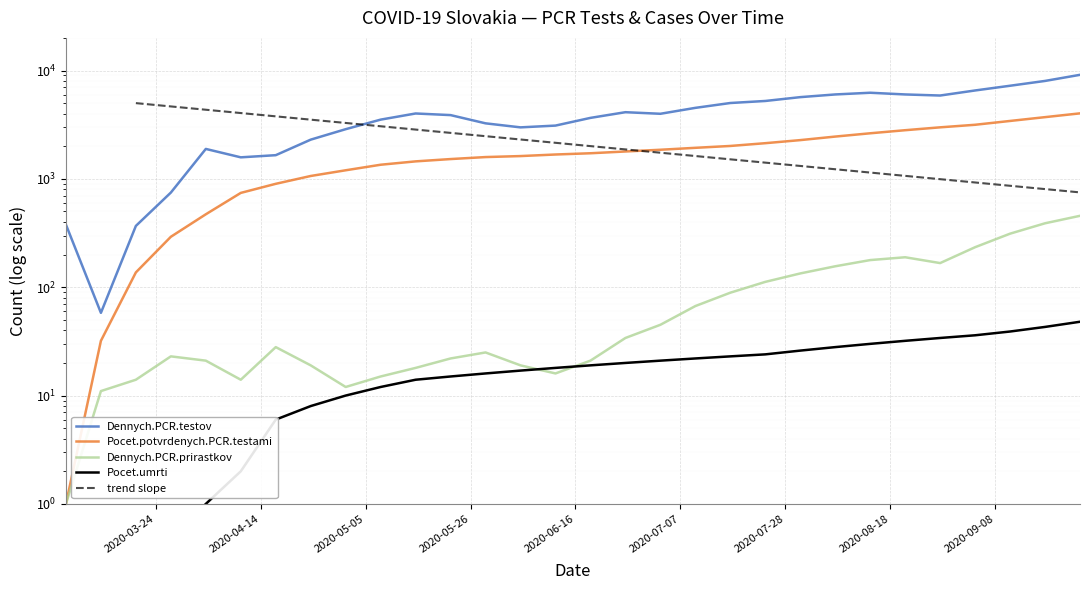

What is the difference between the maximum and minimum values in the Pocet.potvrdenych.PCR.testami series?

4022